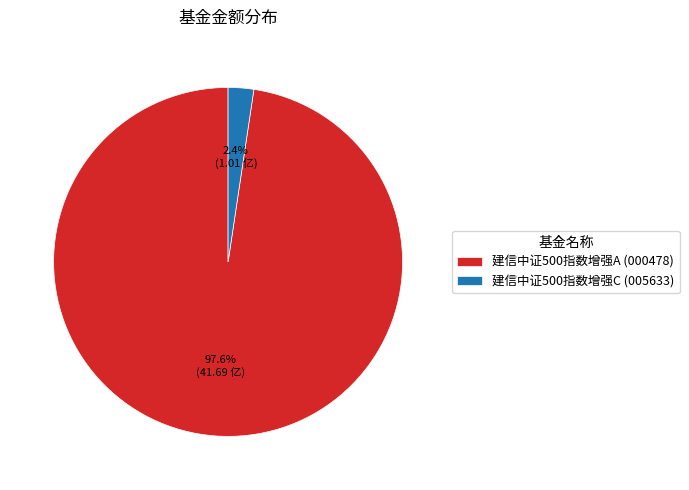

Between 建信中证500指数增强C and 建信中证500指数增强A, which is larger?

建信中证500指数增强A